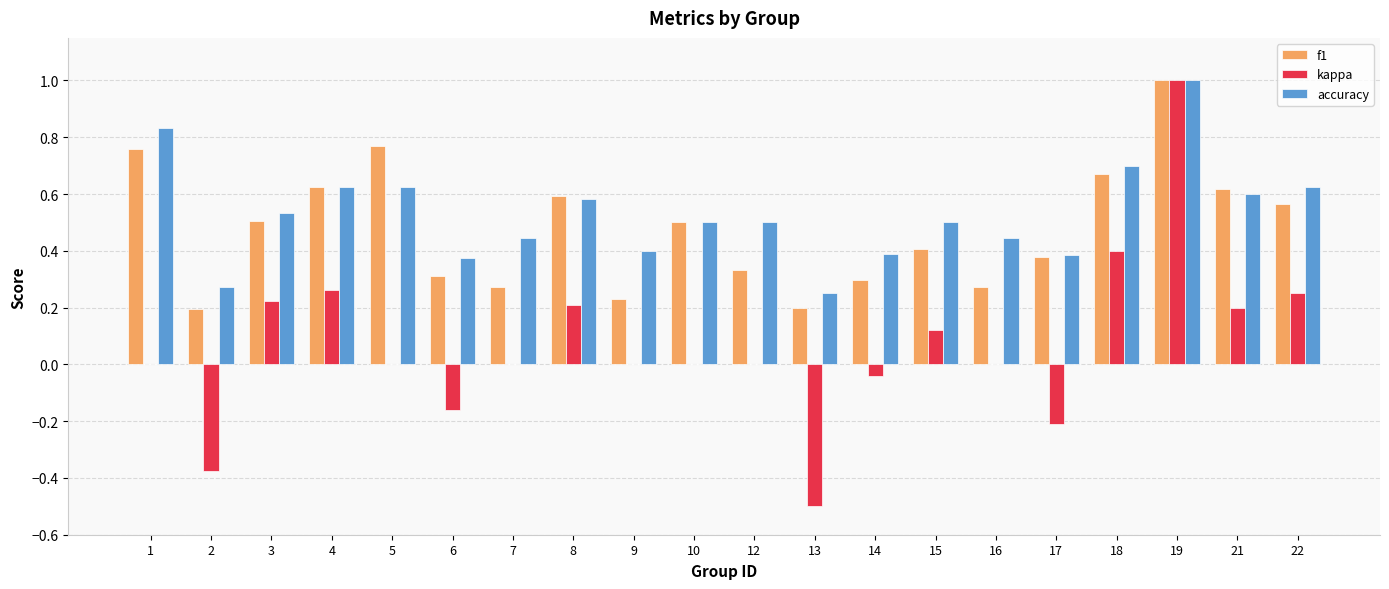

Which series changed the most between 5 and 6?

f1